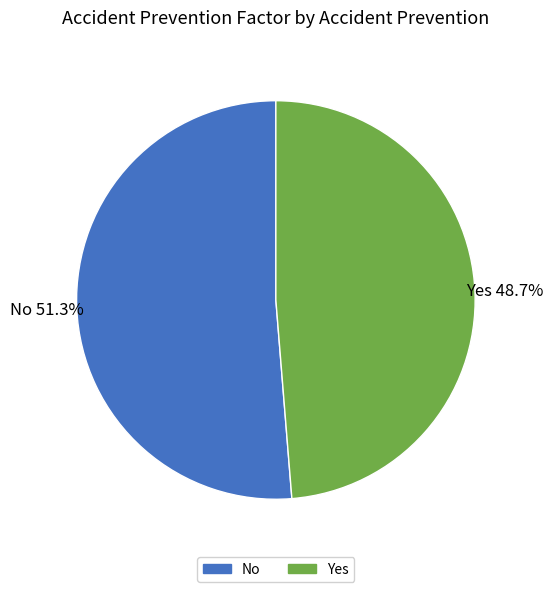

True or false: No accounts for 51% of the total.

True